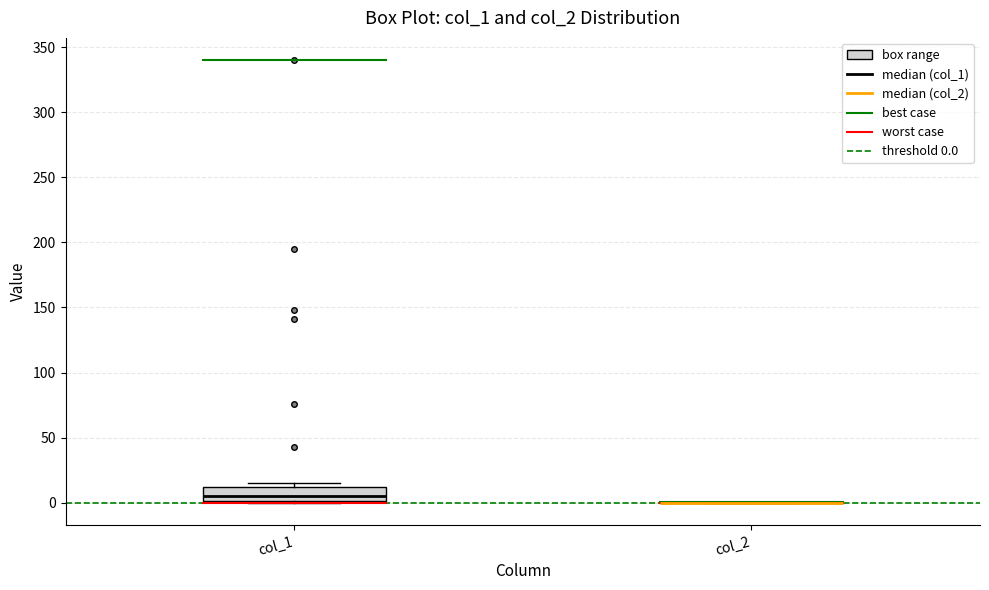

Reading left to right, read every box against the y-axis: the position of its median line, the range the box covers, and the ends of its whiskers. The values are not printed on the chart, so give them approximately, as read against the axis.

col_1: median 5, box 0 to 10, whiskers 0 to 15
col_2: box collapsed to a line at 0, whiskers 0 to 0